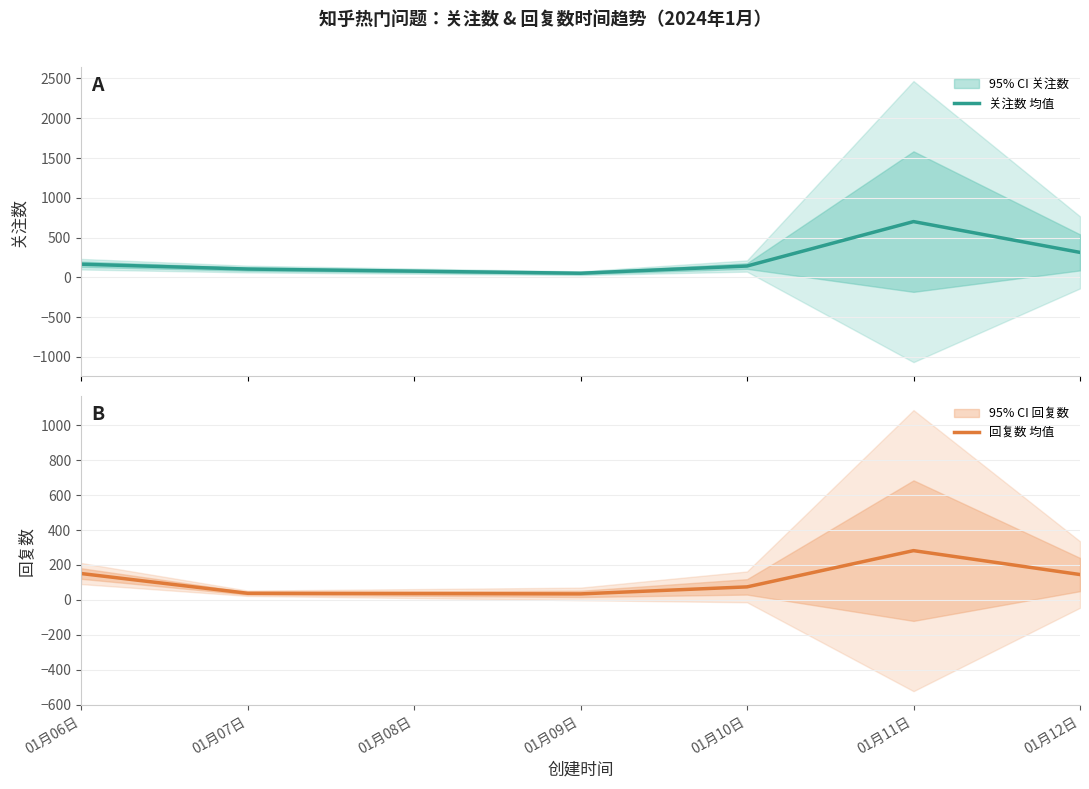

In 关注数 均值, how many points are higher than both neighbors (excluding endpoints)?

1